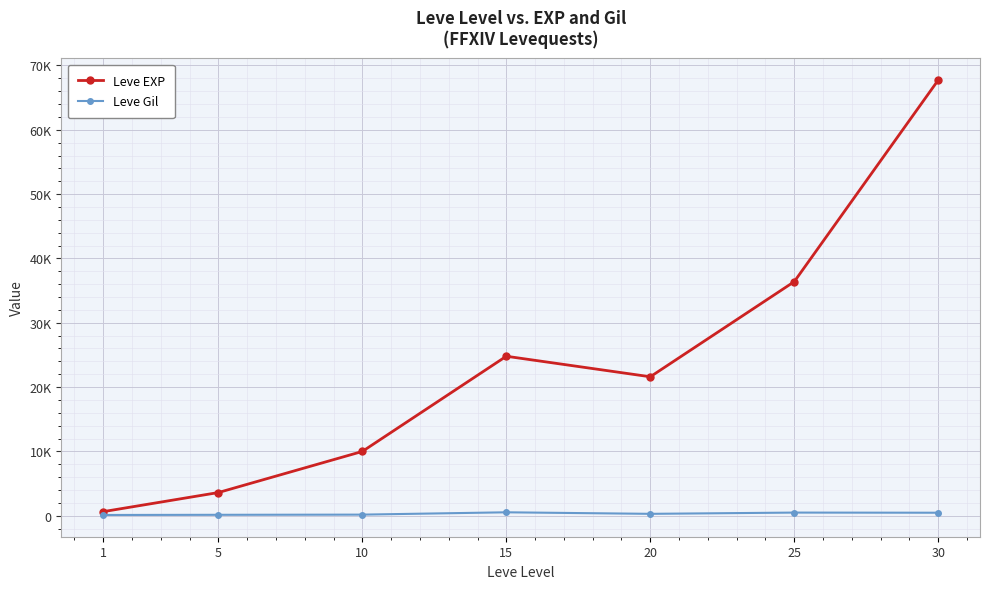

What are all the series names shown in the legend?

Leve EXP, Leve Gil